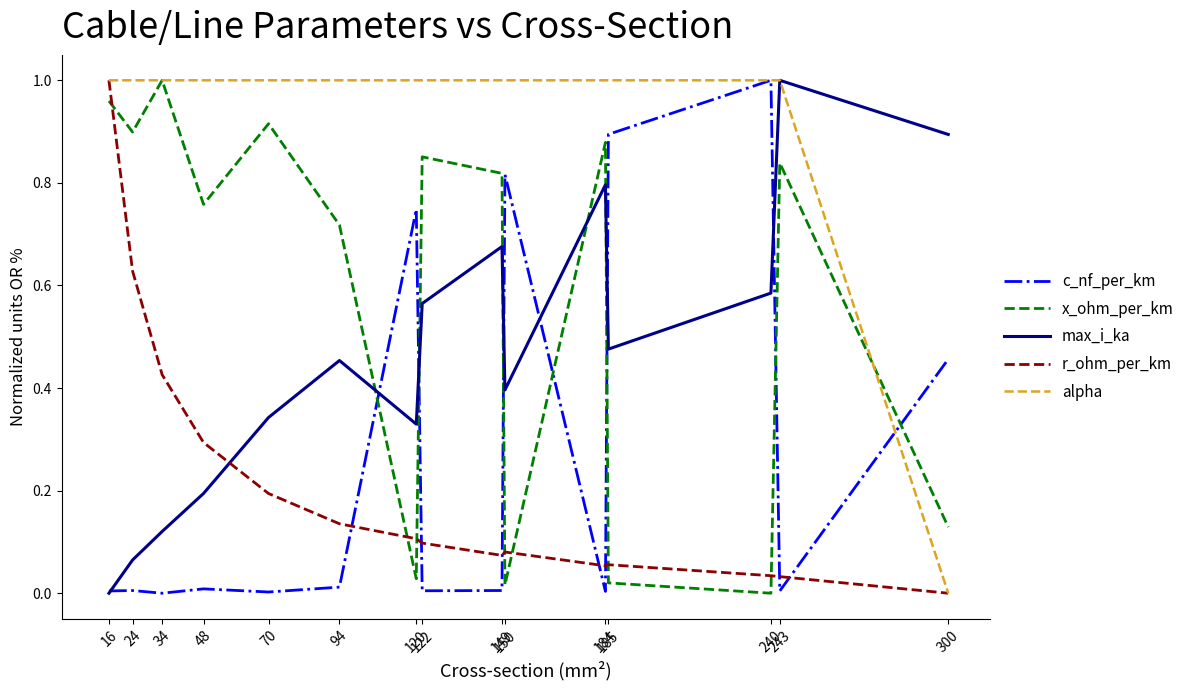

How many times do x_ohm_per_km and max_i_ka cross each other?

5